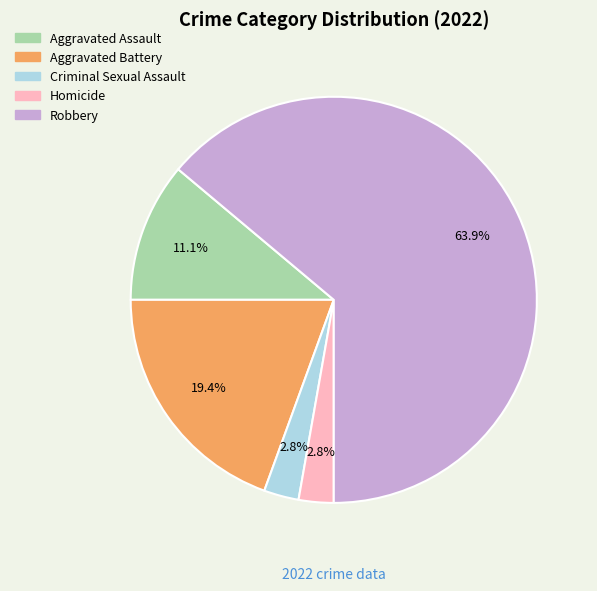

Approximately how many times larger is the value at Criminal Sexual Assault compared to Aggravated Battery?

0.1